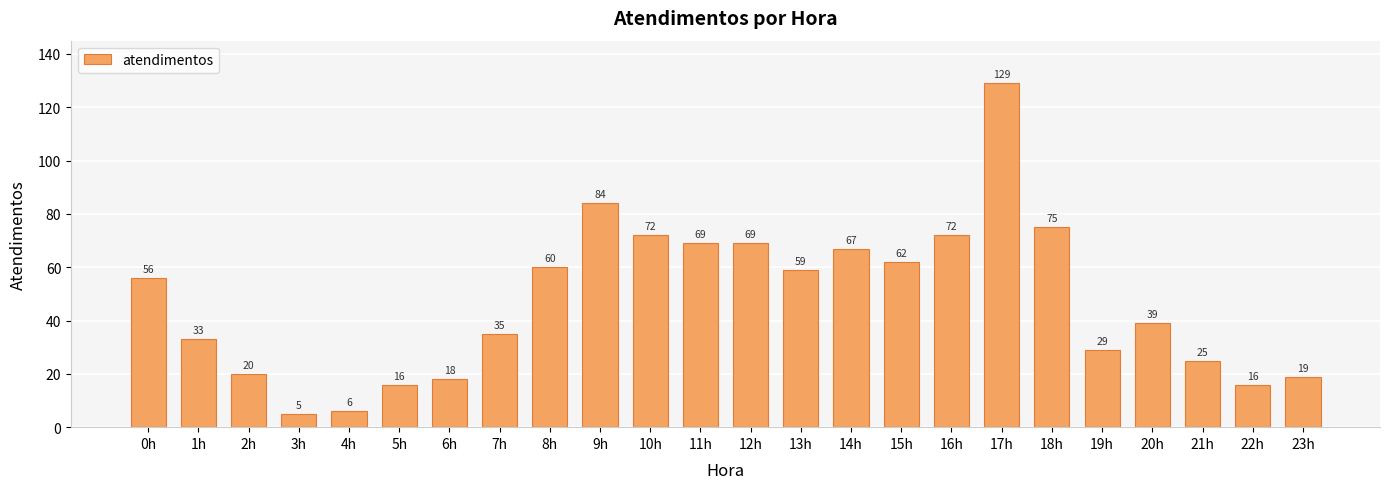

What is the difference between the second highest and minimum values?

79